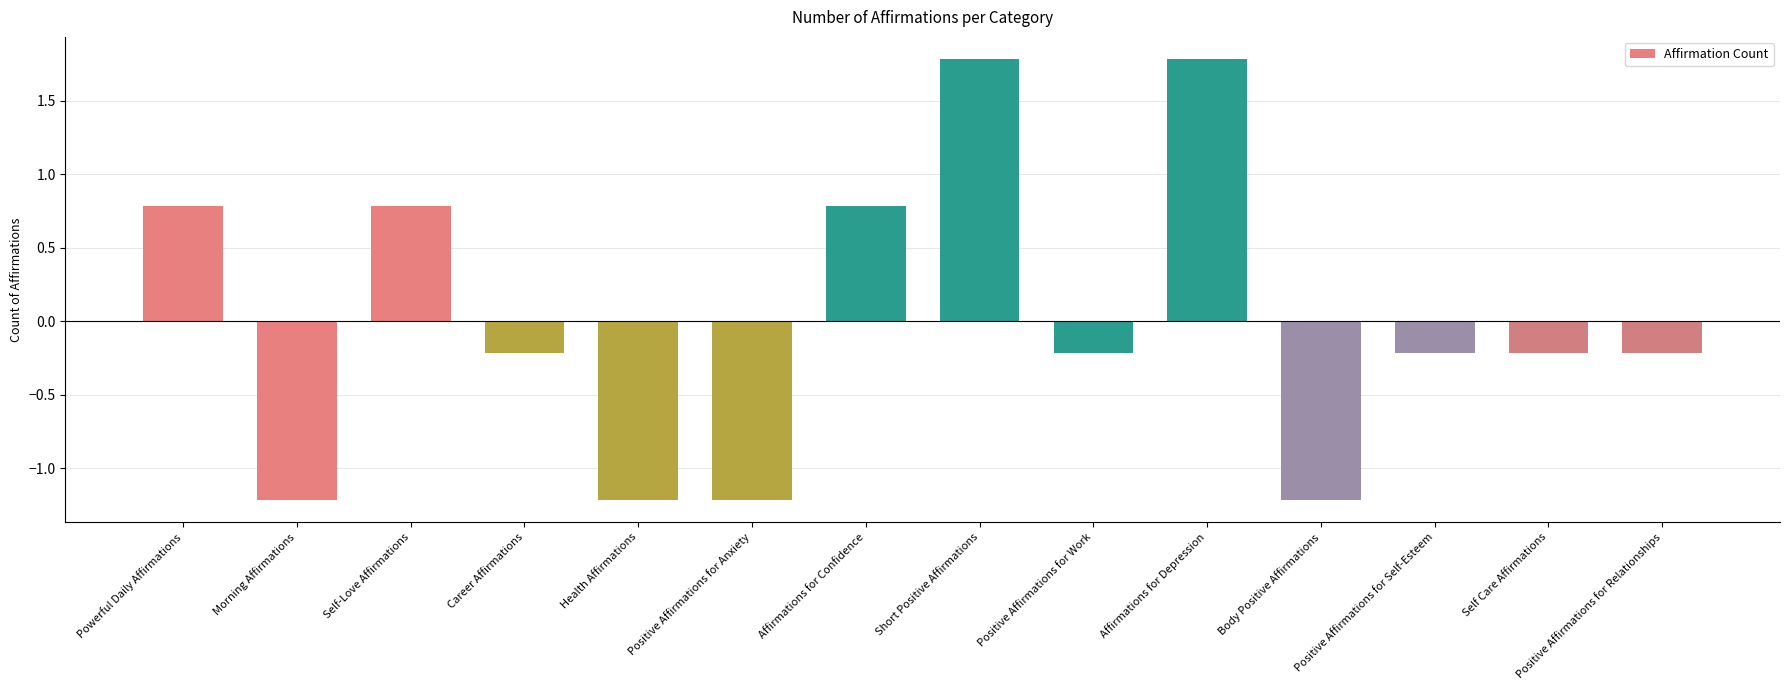

What is the label of the 8th bar from the left?

Short Positive Affirmations